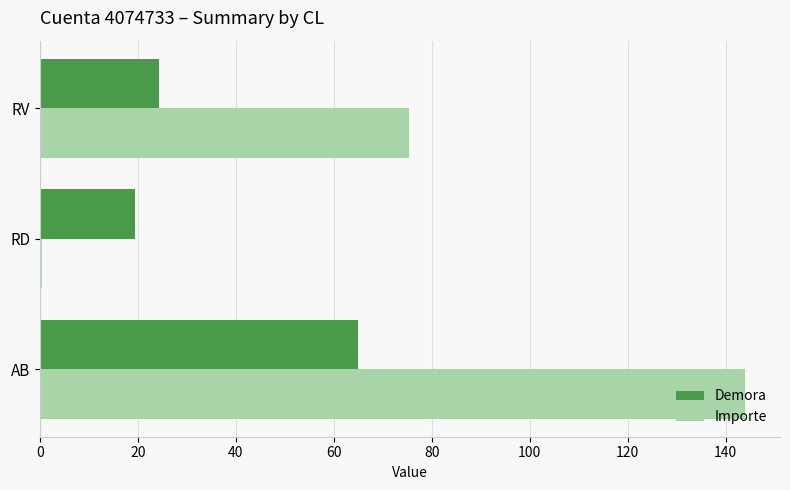

What is the minimum value for Demora?

19.5